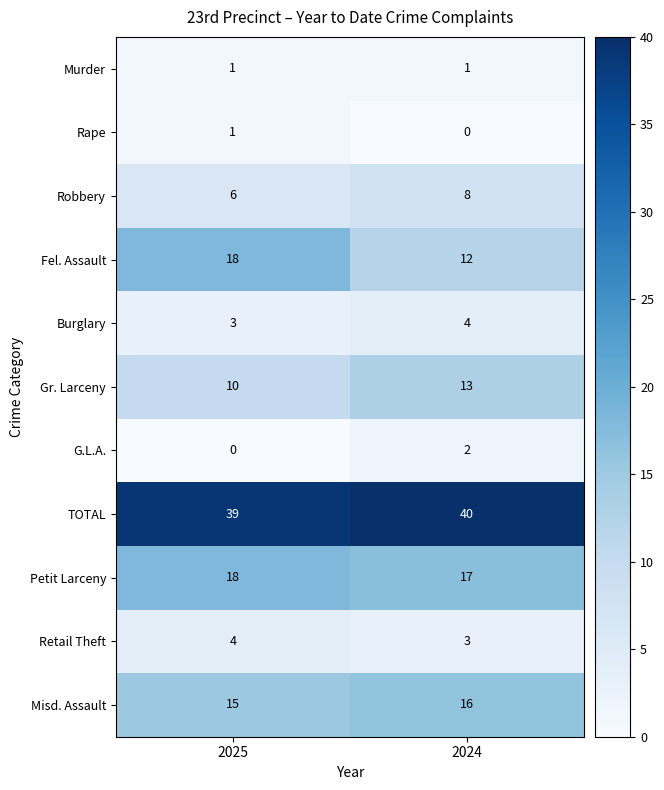

The Misd. Assault series shows 24 at 2024. True or false?

False